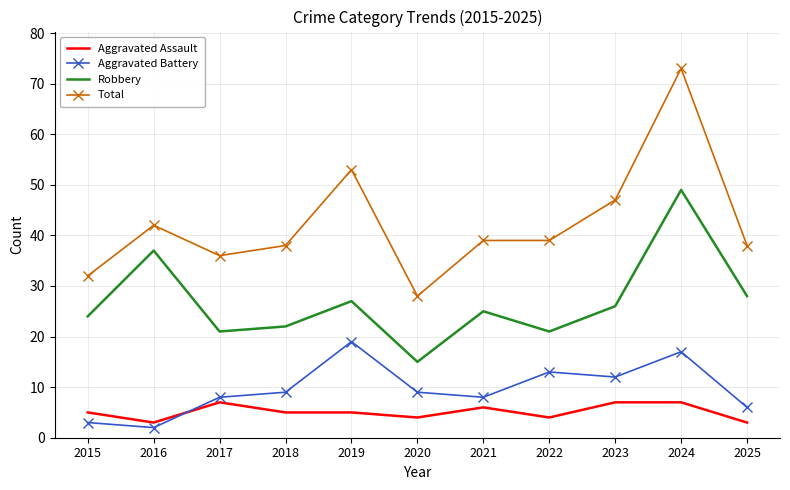

Rank the series by their maximum value, from highest to lowest.

Total, Robbery, Aggravated Battery, Aggravated Assault